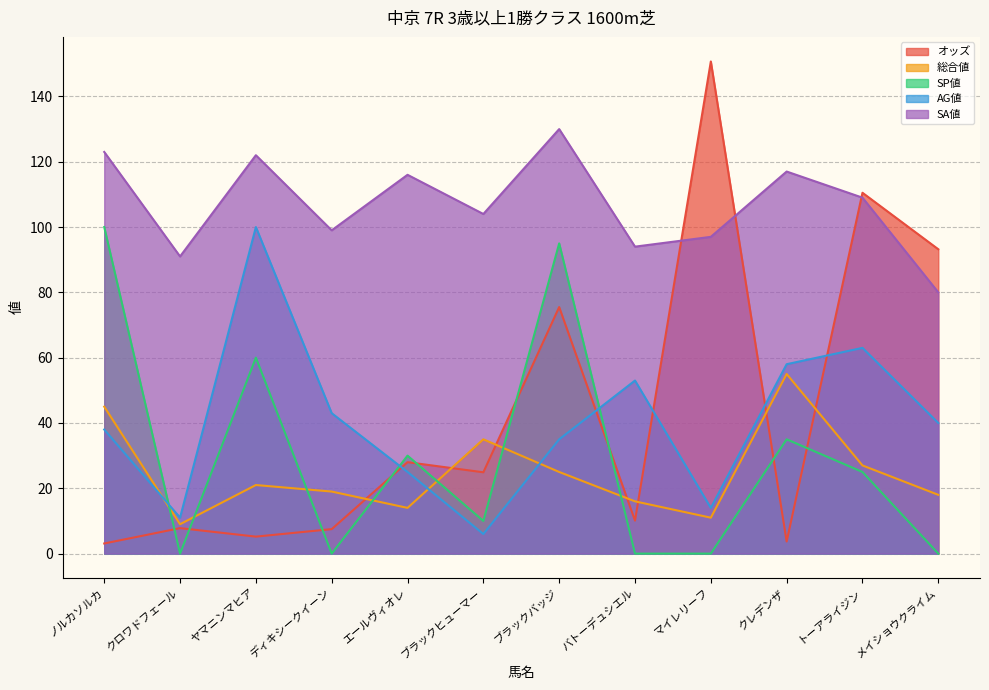

After their last crossing, which series has the higher values: SP値 or AG値?

AG値